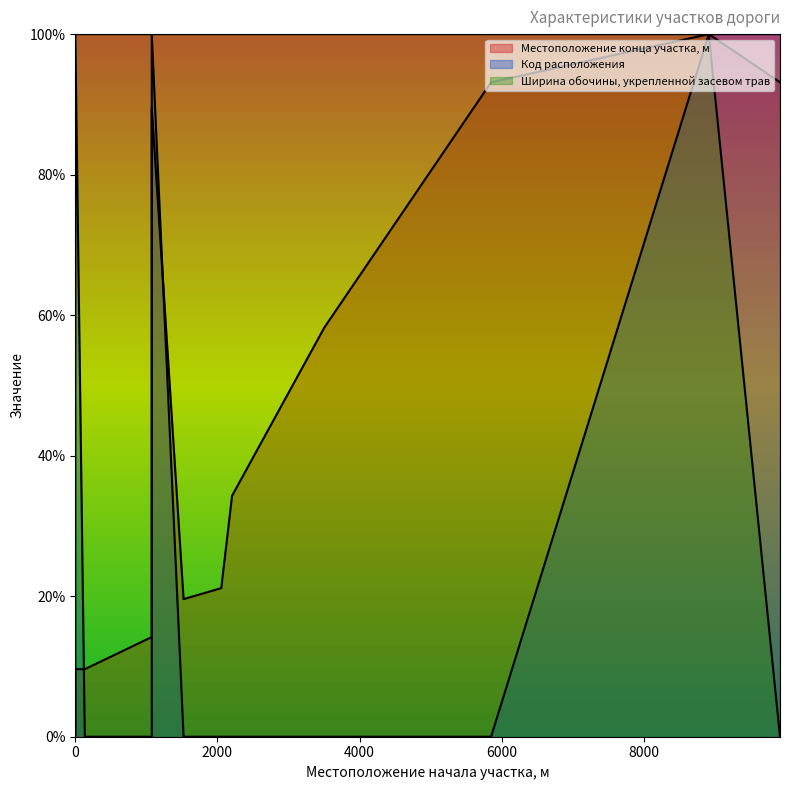

List the series in order of their peak value, highest first.

Местоположение конца участка, м, Код расположения, Ширина обочины, укрепленной засевом тра